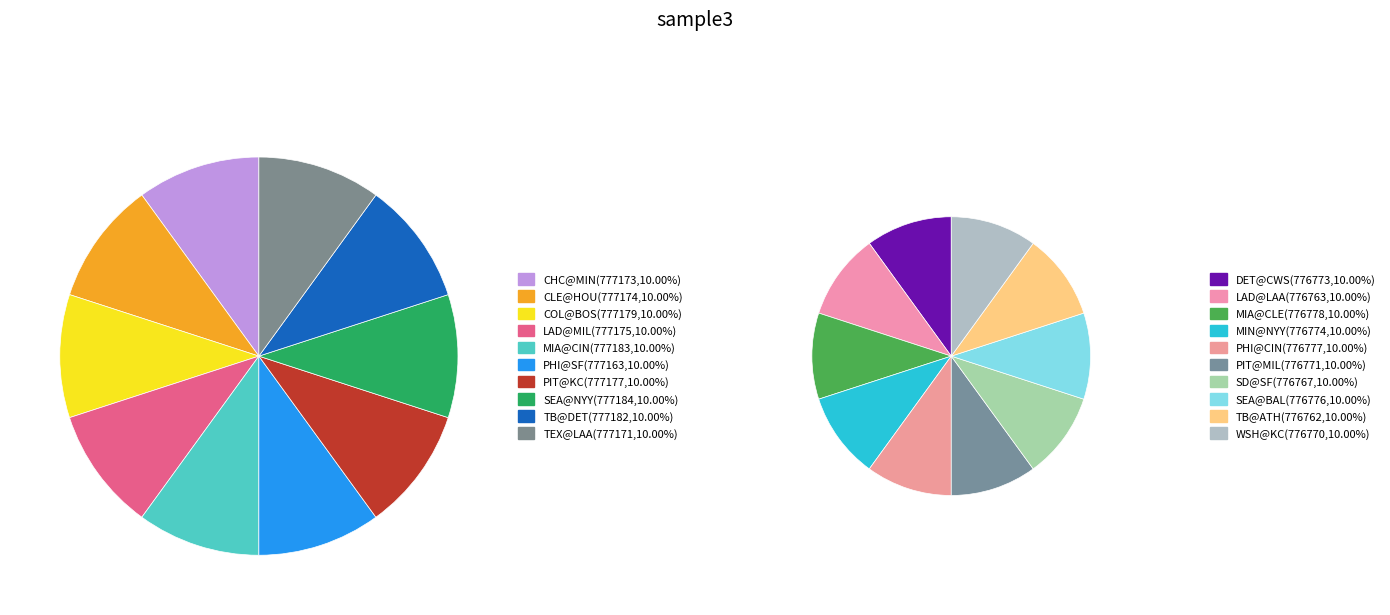

Count the number of slices in the pie.

20